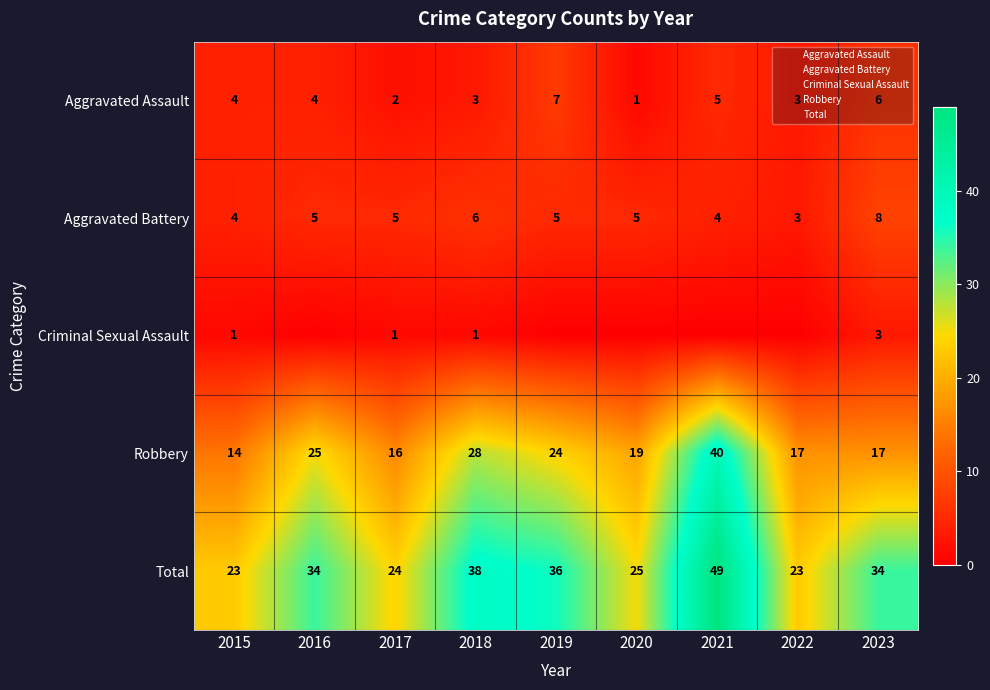

What is the difference between the maximum and minimum values in the Robbery series?

26